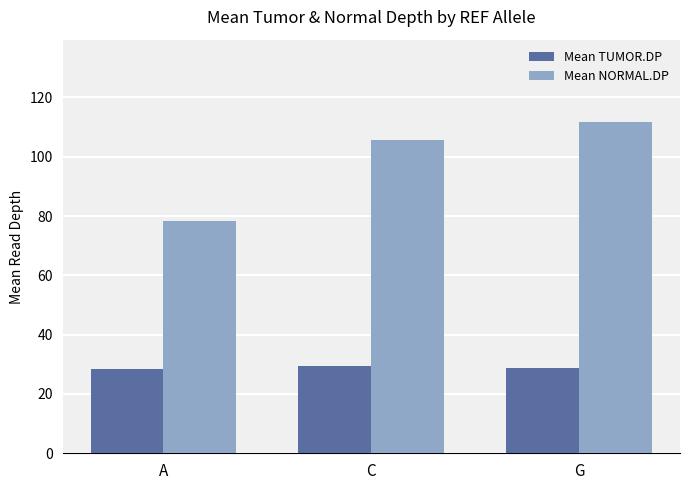

What is the label of the 2nd bar from the right?

C